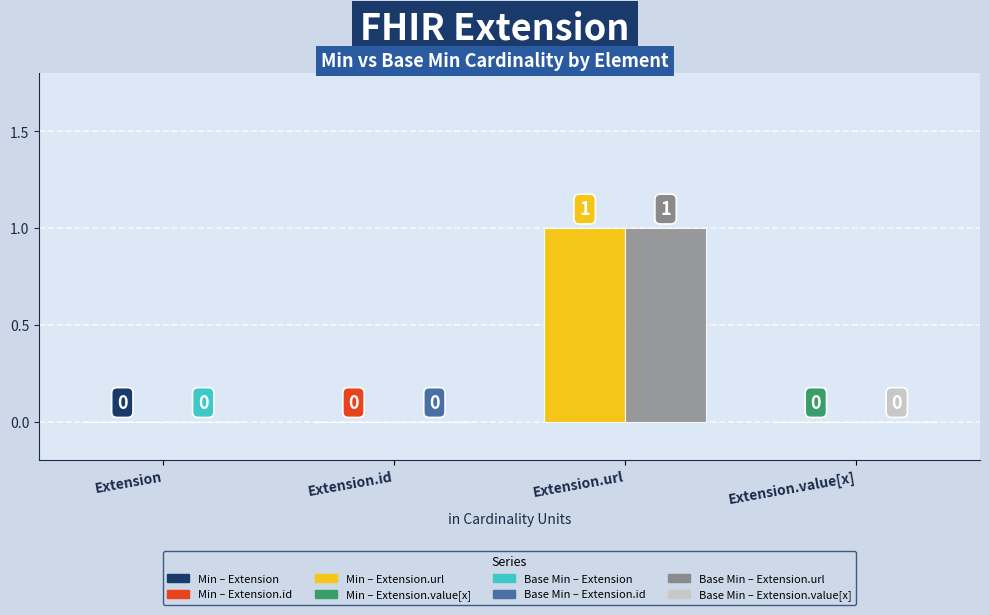

Reading left to right, list all the values displayed in this chart.

Min: 0	0	1	0
Base Min: 0	0	1	0